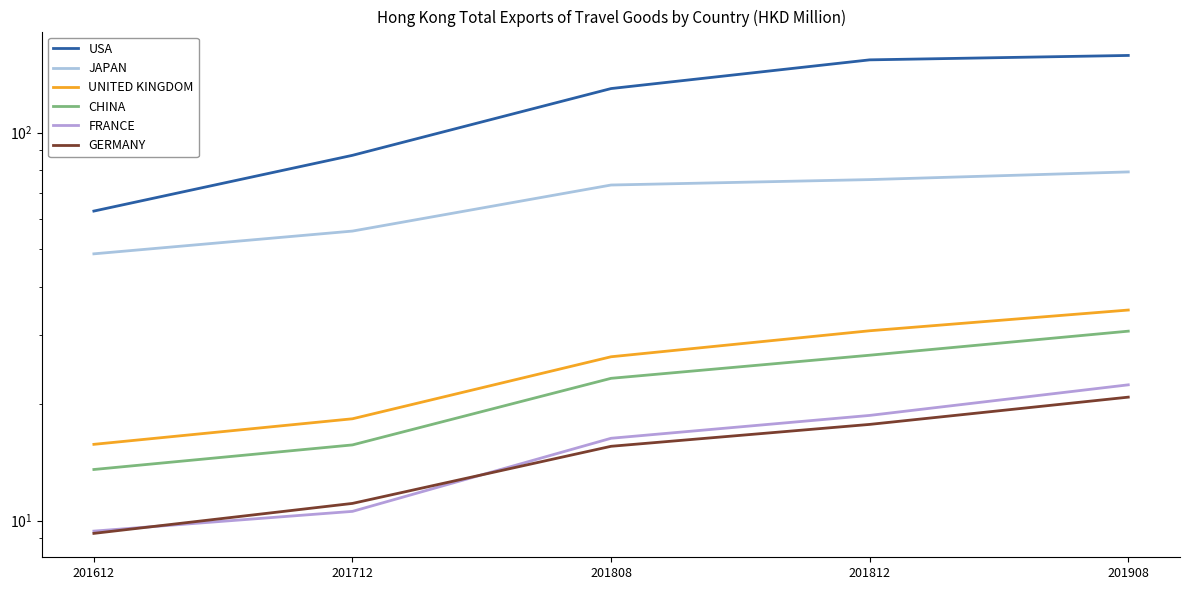

Between 201812 and 201612, which is larger?

201812